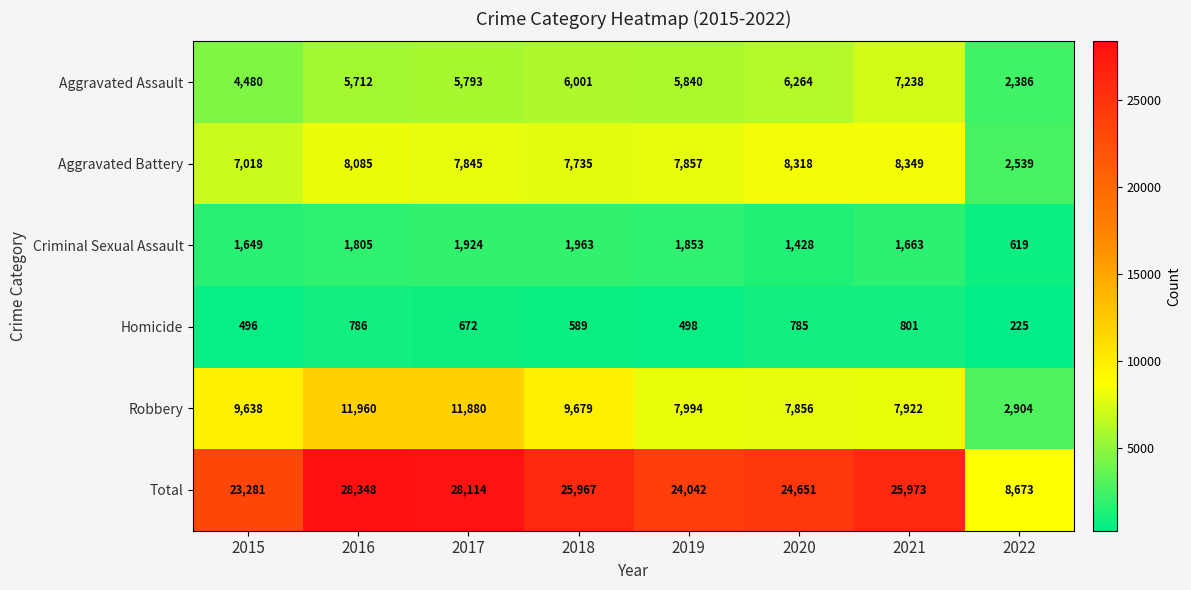

Which series changed the most between 2015 and 2020?

Aggravated Assault